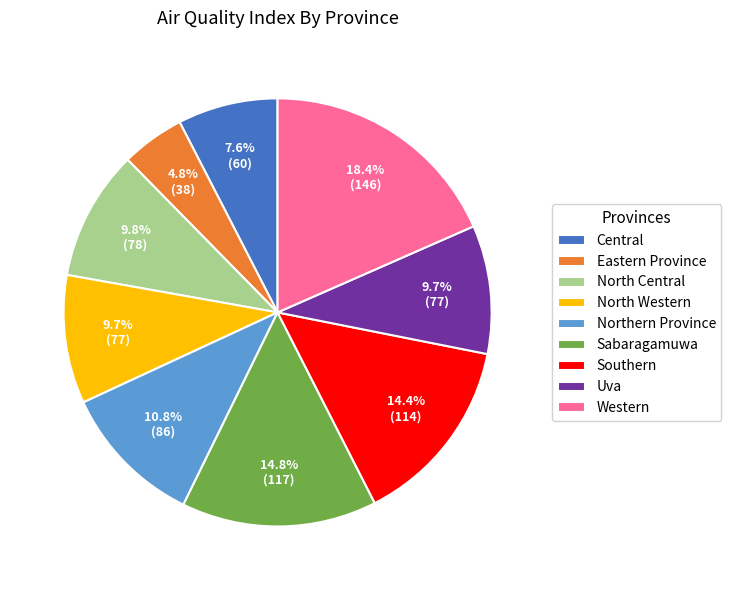

Is North Western the majority of the pie?

No